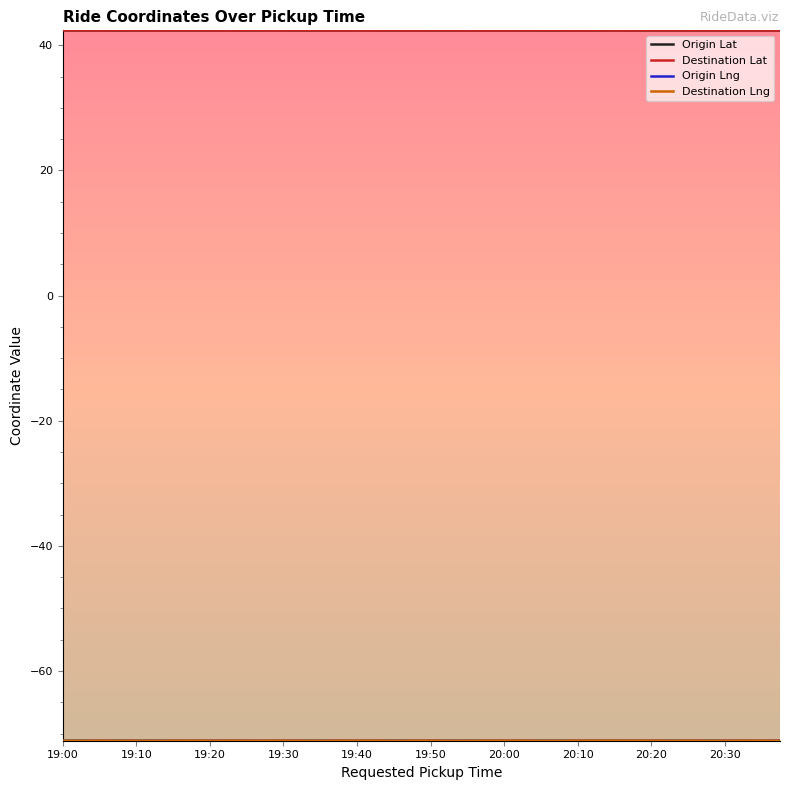

What is the smallest value displayed?

-71.1